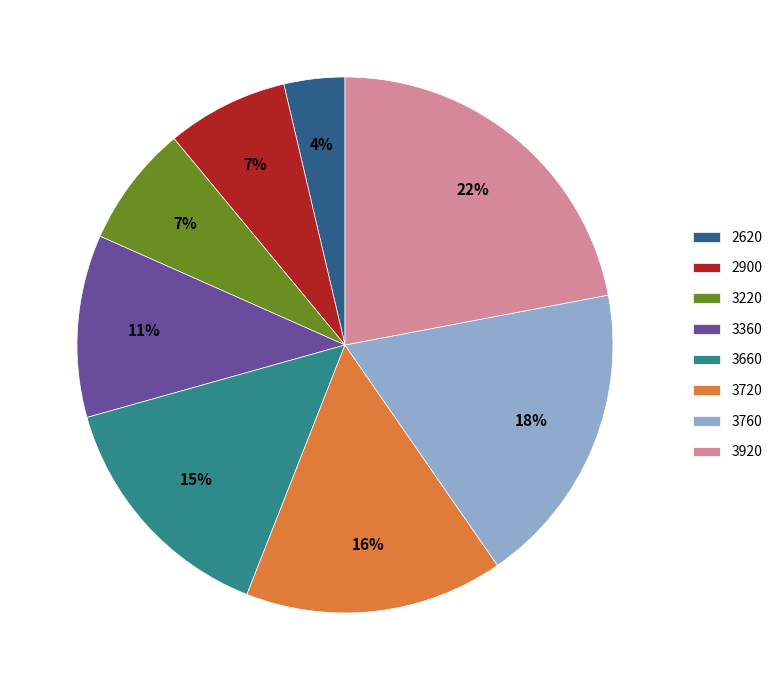

To the nearest percent, what is the combined percentage of 3920 and 2620?

26%